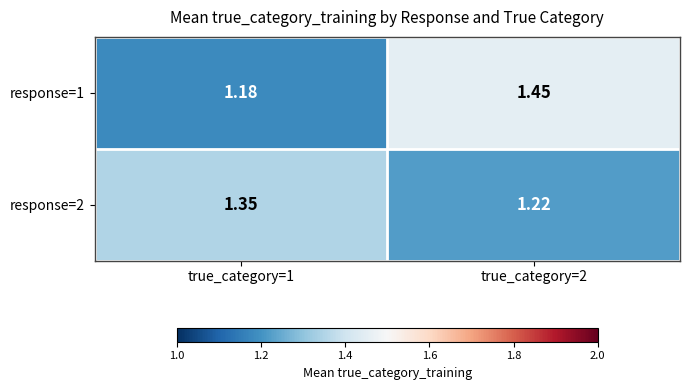

Is the value of response=1 at true_category=1 greater than the value of response=2 at true_category=1?

No